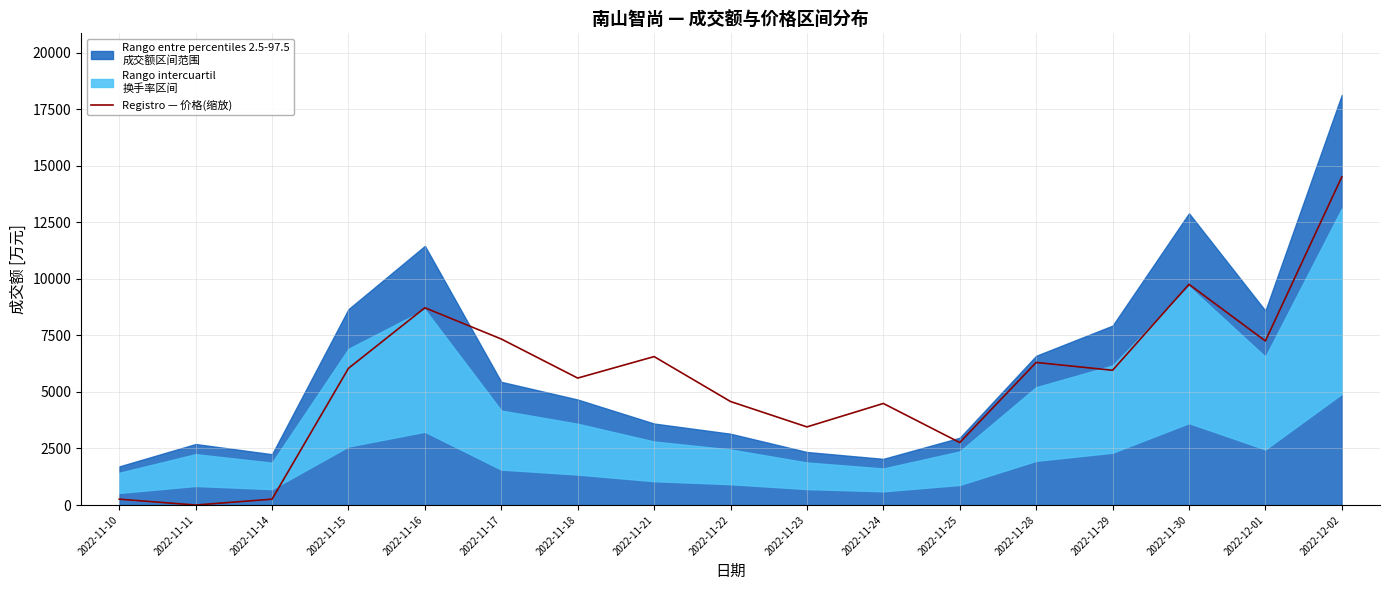

What position from the right is 2022-12-01?

2